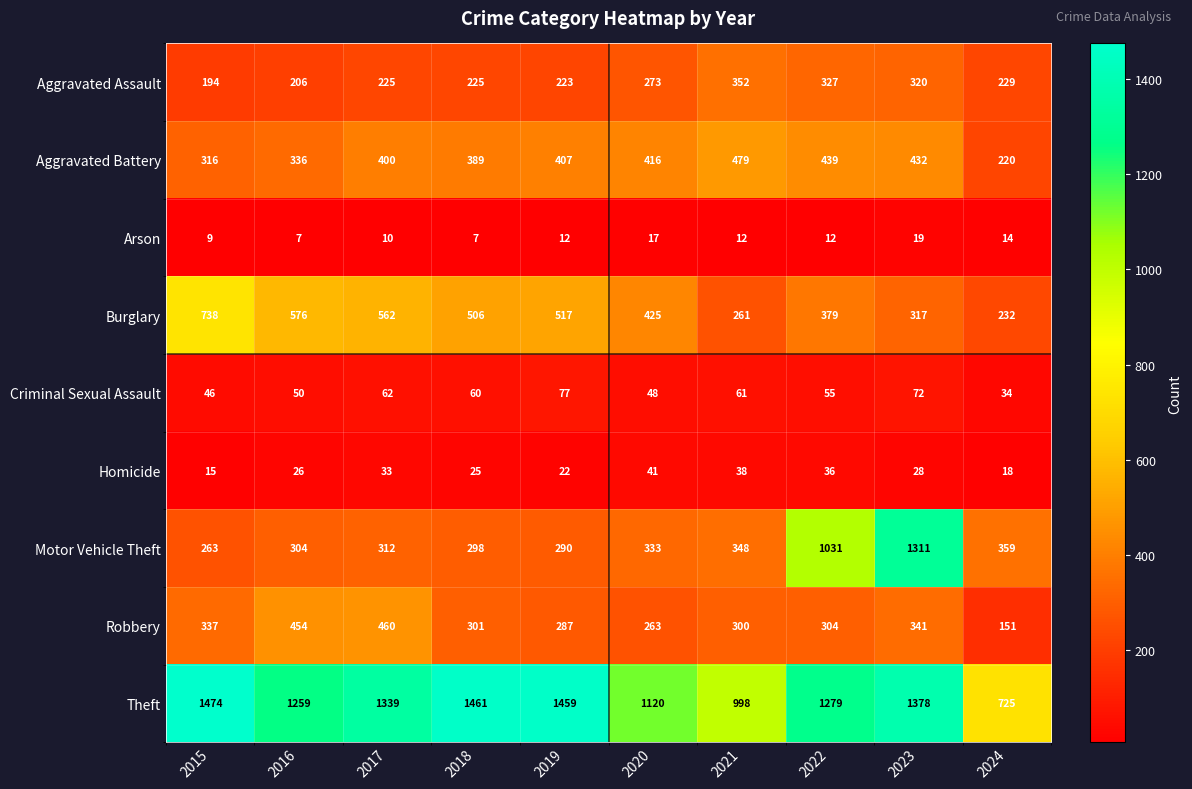

List the series in order of their peak value, highest first.

Theft, Motor Vehicle Theft, Burglary, Aggravated Battery, Robbery, Aggravated Assault, Criminal Sexual Assault, Homicide, Arson